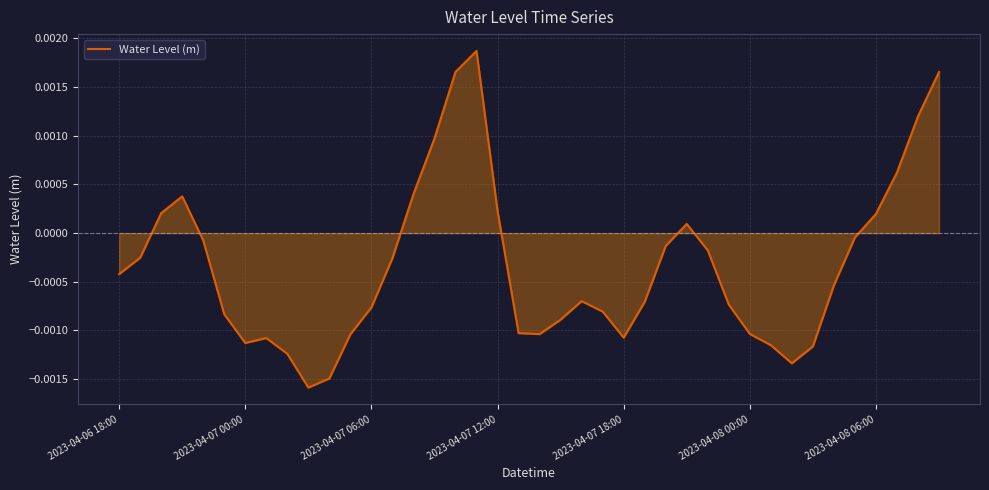

How many lines are shown in the chart?

1